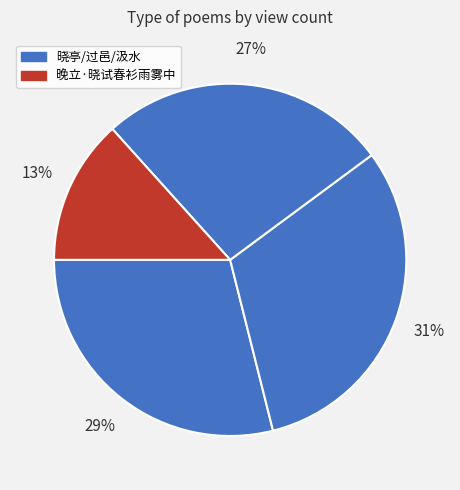

Count the number of slices in the pie.

4